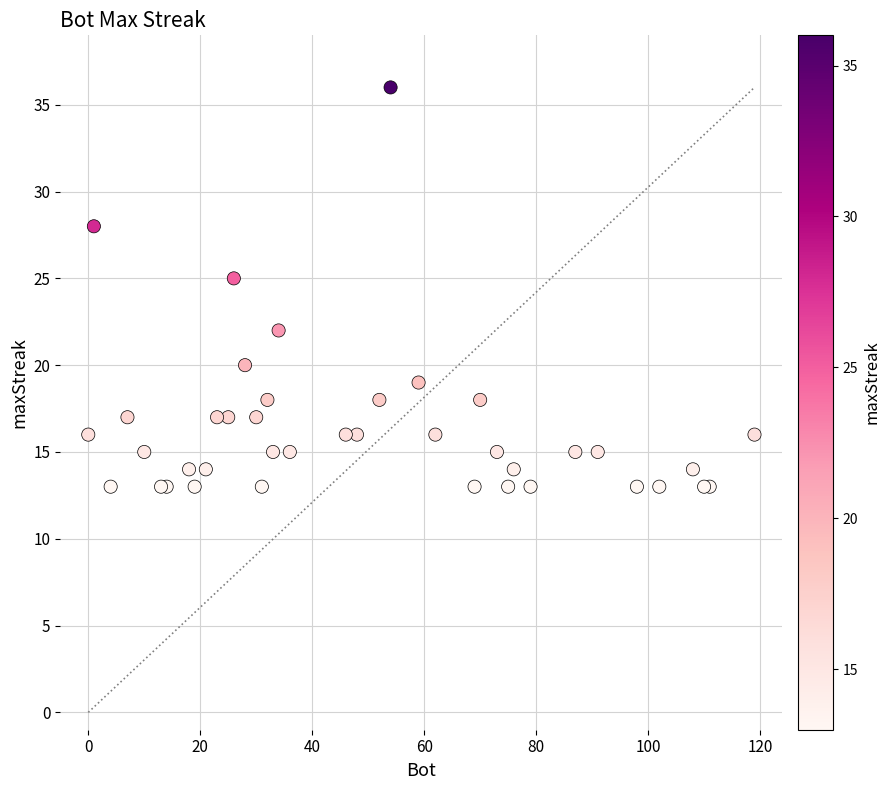

What Y value in the scatter plot is closest to 24?

25